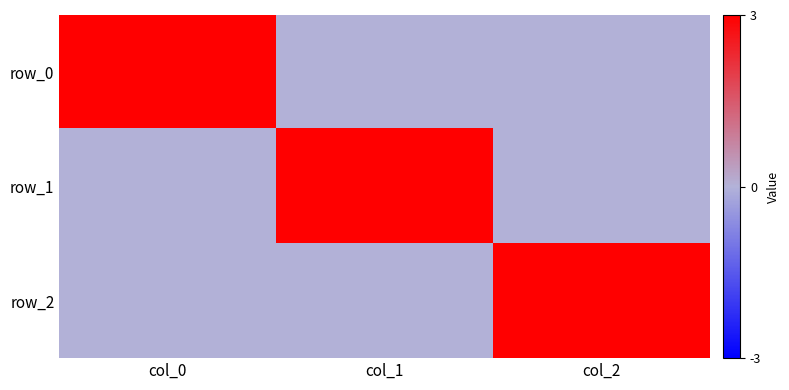

What is the maximum value shown in the chart?

10.2